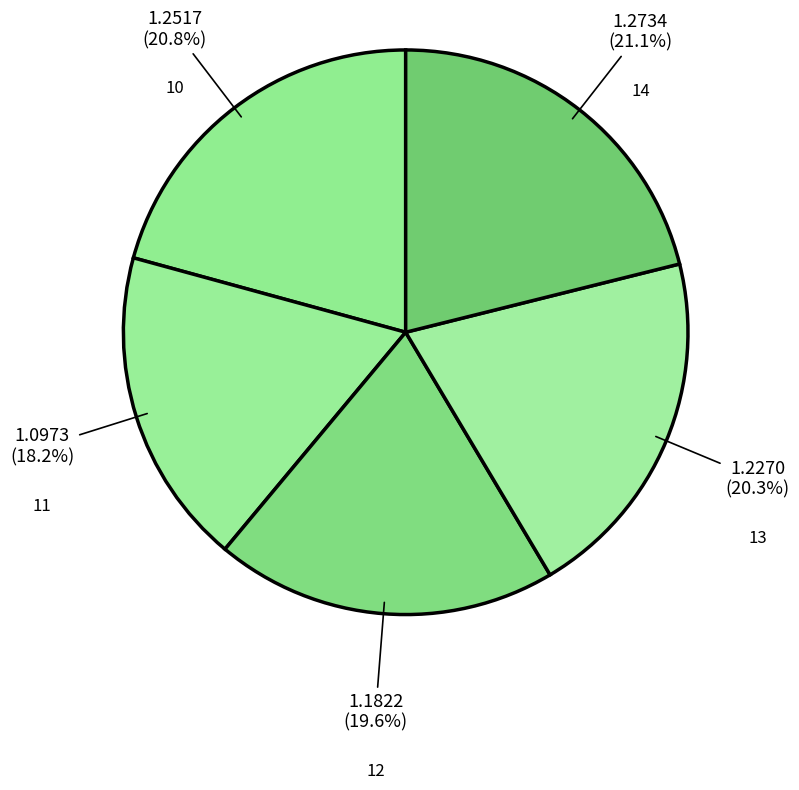

Which has a higher value, 11 or 12?

12